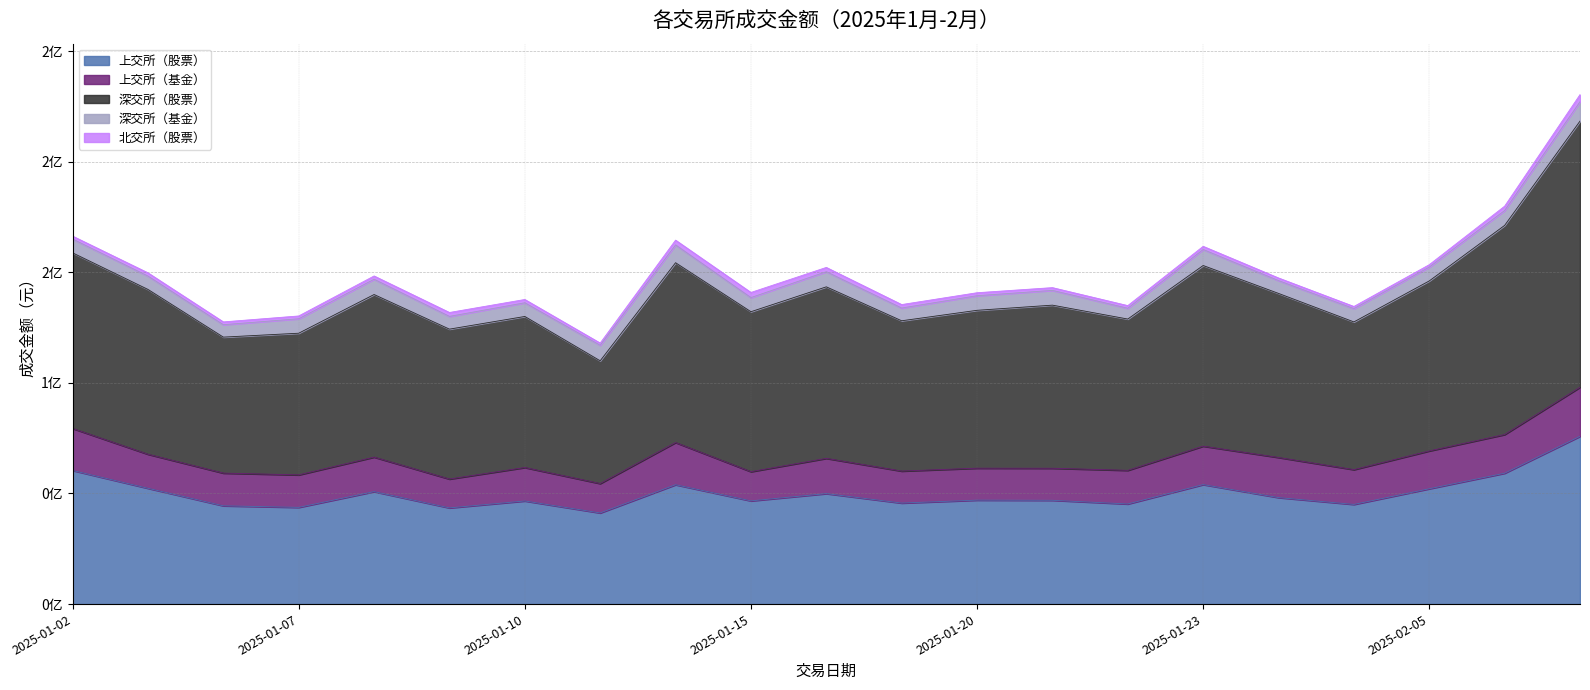

Where does the 北交所（股票） series first go above 1436566?

2025-01-03